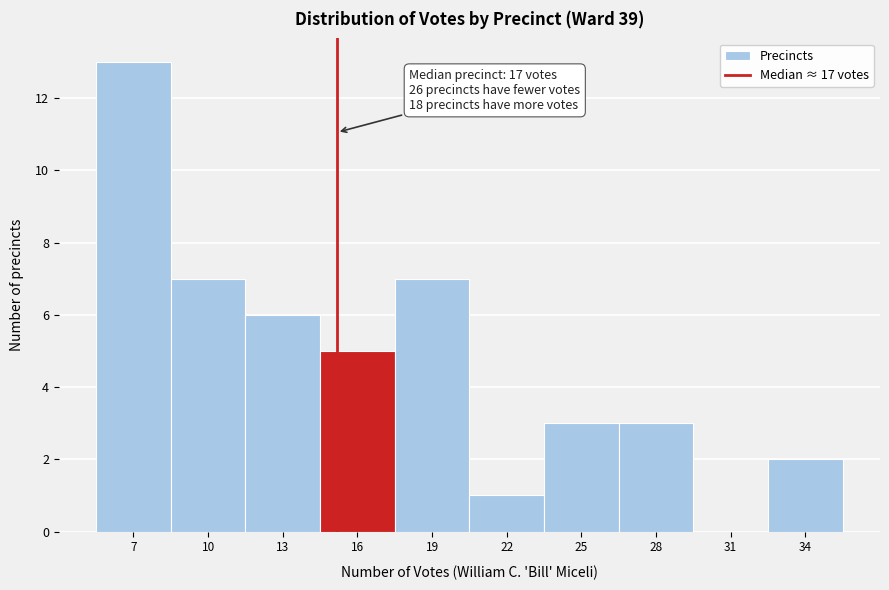

Reading right to left, transcribe all the data shown in this chart.

34=2	31=0	28=3	25=3	22=1	19=7	16=5	13=6	10=7	7=13